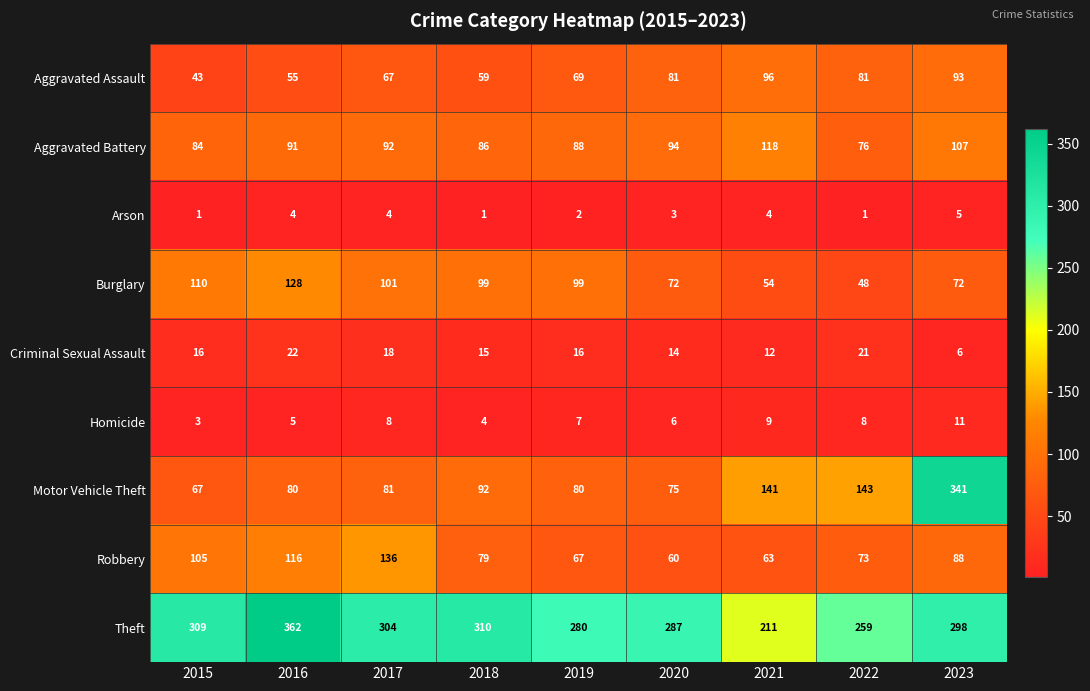

What is the total value across all series at 2023?

1021